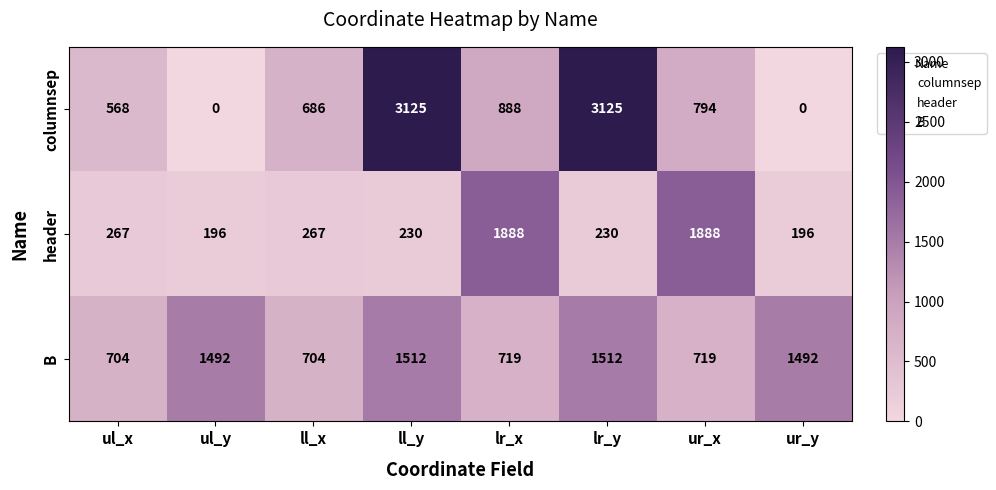

At ul_x, list the series in order from largest to smallest.

B, columnsep, header